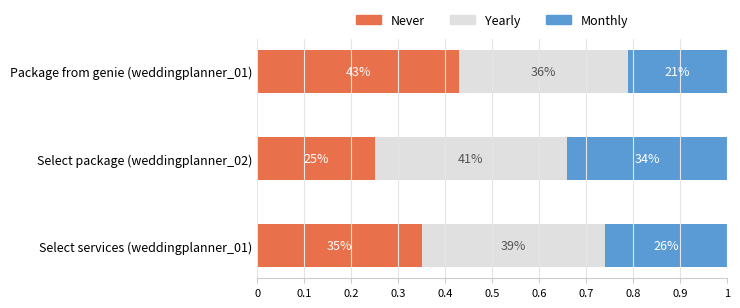

What are all the series names shown in the legend?

Never, Yearly, Monthly